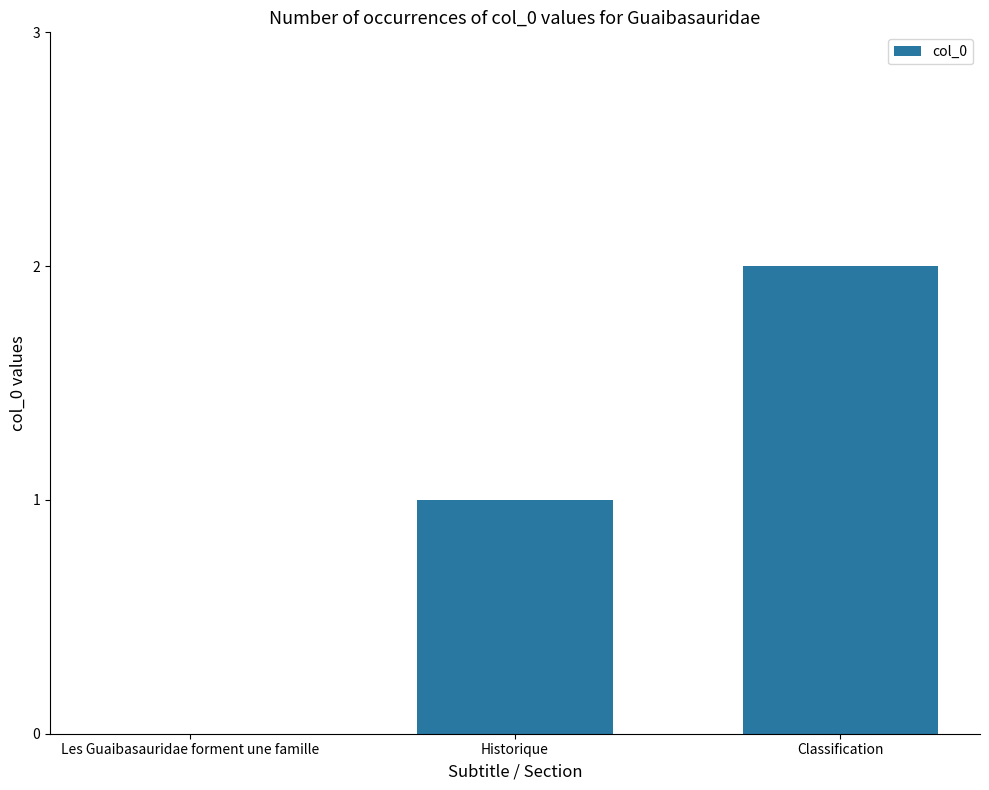

True or false: the data shows 1 at Historique.

True